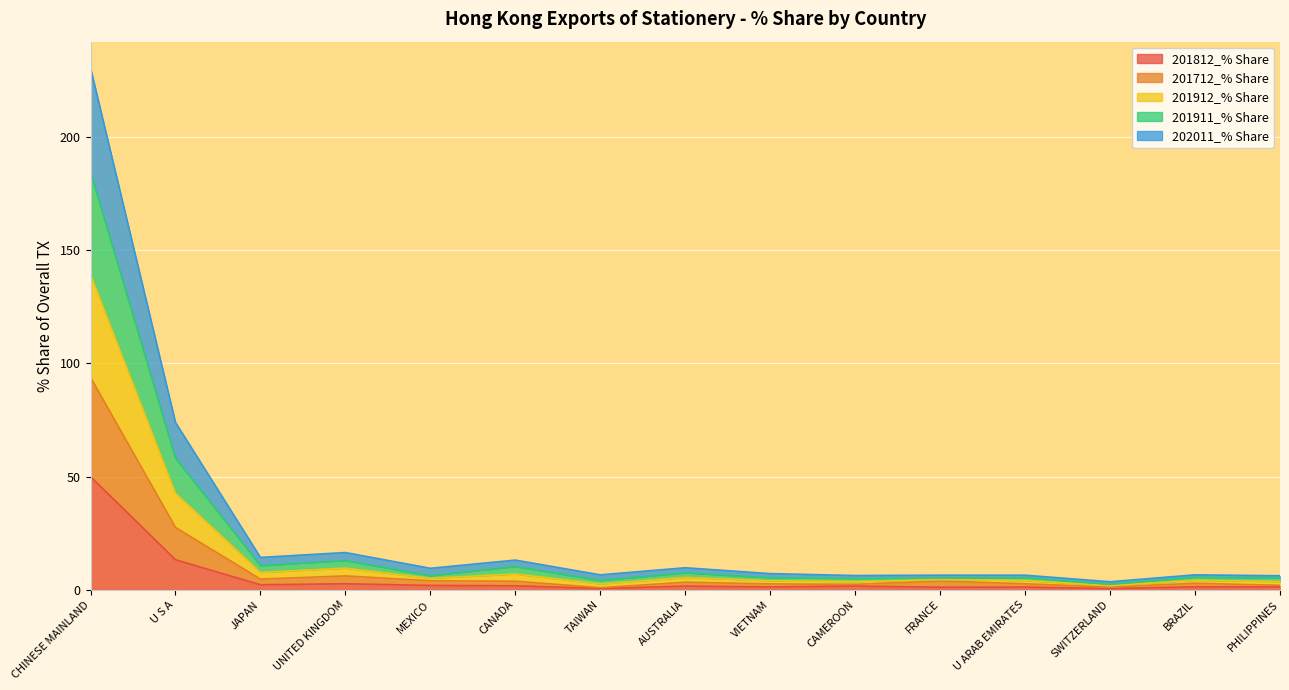

How many lines are shown in the chart?

5